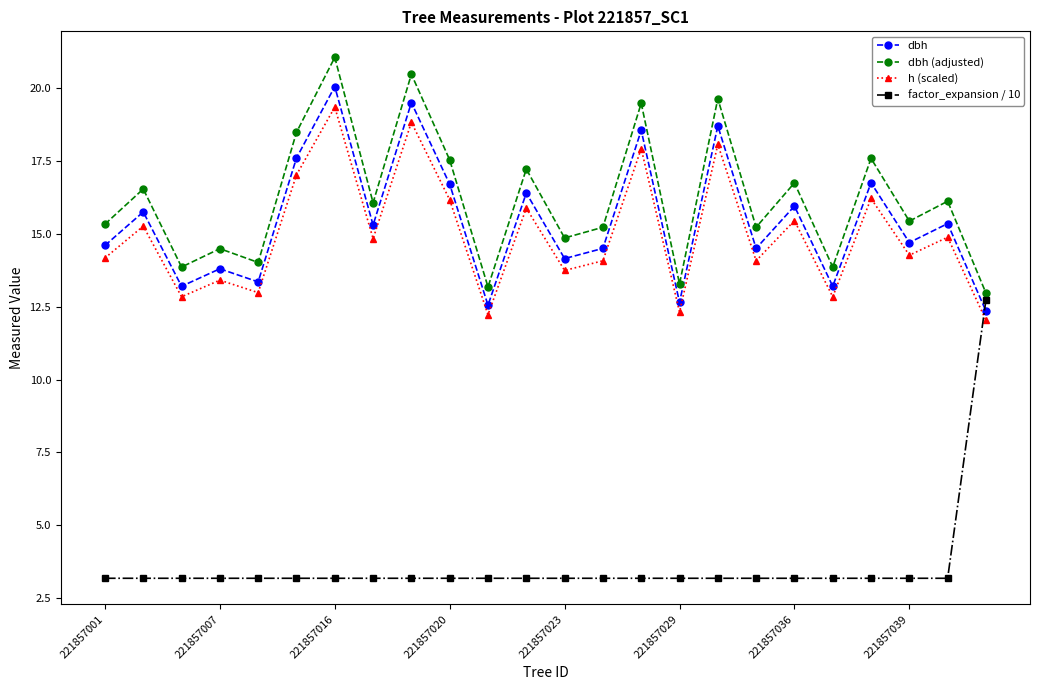

True or false: h (scaled) and factor_expansion / 10 intersect in this chart.

True